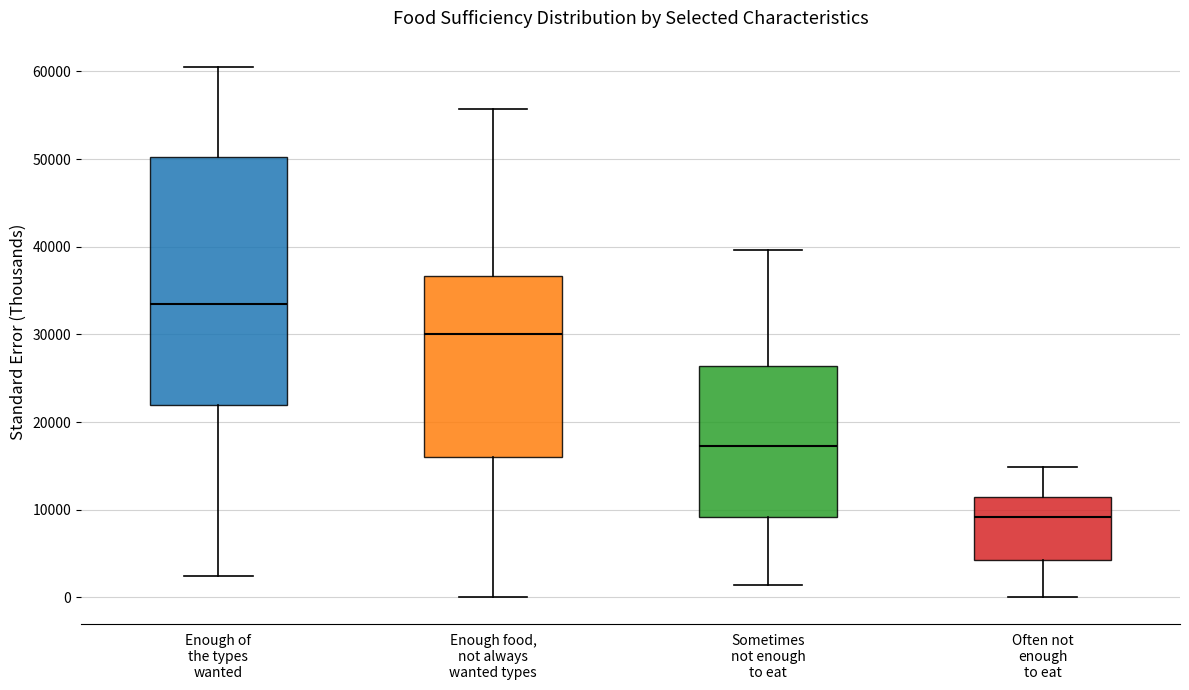

Comparing the boxes themselves (not the whiskers), which one is the tallest?

Enough of the types wanted